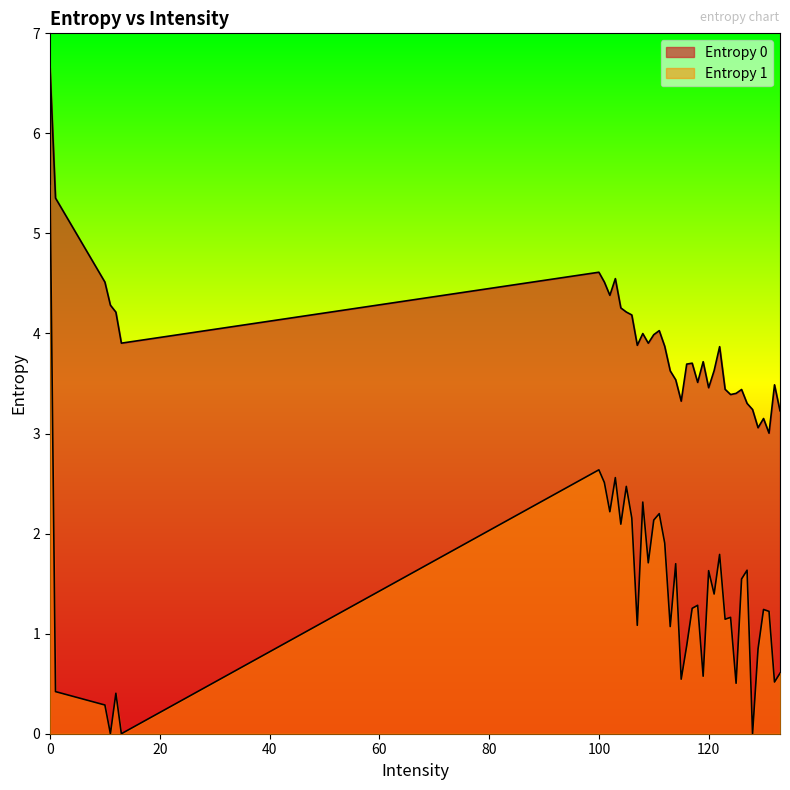

Reading left to right, list all the values displayed in this chart.

Entropy 0: 6.7	5.4	4.5	4.3	4.2	3.9	4.6	4.5	4.4	4.5	4.3	4.2	4.2	3.9	4.0	3.9	4.0	4.0	3.9	3.6	3.5	3.3	3.7	3.7	3.5	3.7	3.5	3.6	3.9	3.4	3.4	3.4	3.4	3.3	3.2	3.1	3.2	3.0	3.5	3.2
Entropy 1: 5.5	0.4	0.3	0.0	0.4	0.0	2.6	2.5	2.2	2.6	2.1	2.5	2.2	1.1	2.3	1.7	2.1	2.2	1.9	1.1	1.7	0.5	0.9	1.3	1.3	0.6	1.6	1.4	1.8	1.1	1.2	0.5	1.5	1.6	0.0	0.8	1.2	1.2	0.5	0.6